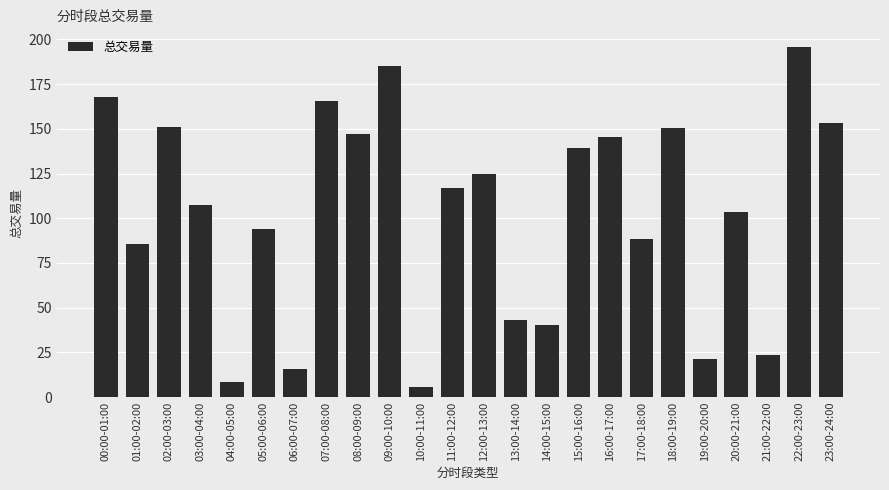

Does the chart contain any negative values?

No